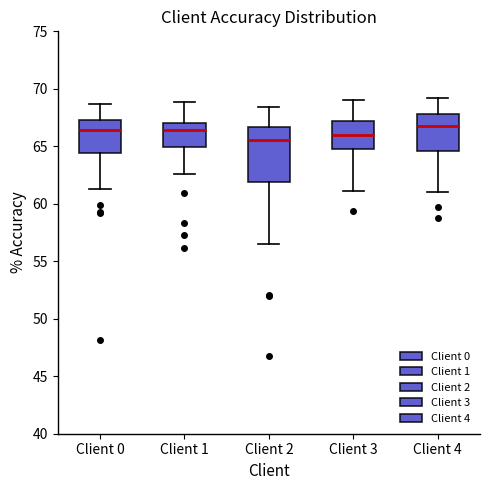

Where does the lower whisker of the box for Client 4 end on the y-axis? The values are not printed on the chart, so give them approximately, as read against the axis.

61.0